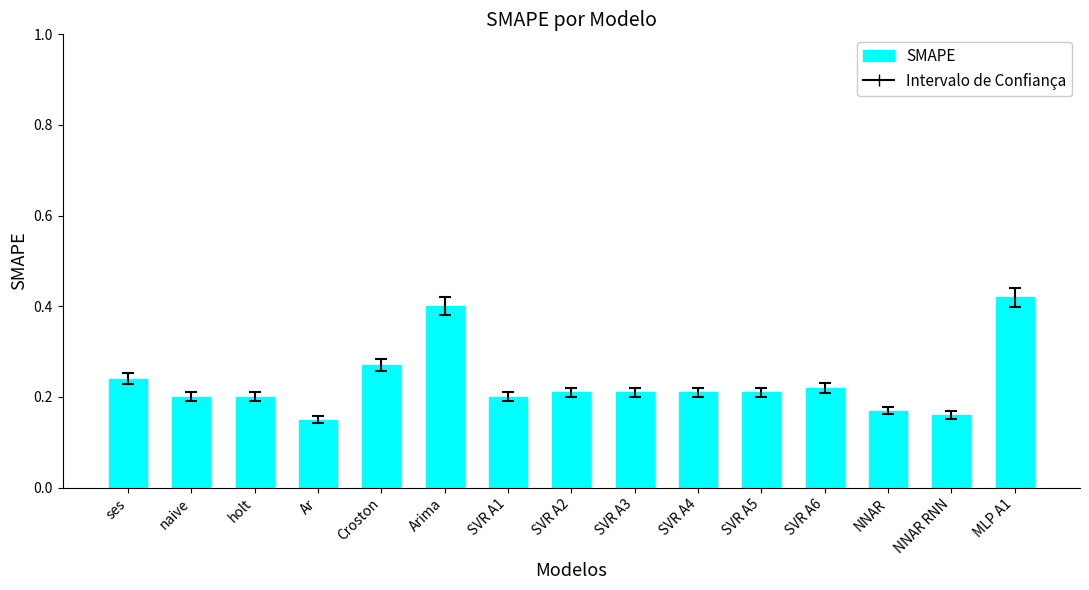

Between ses and SVR A2, which is larger?

ses